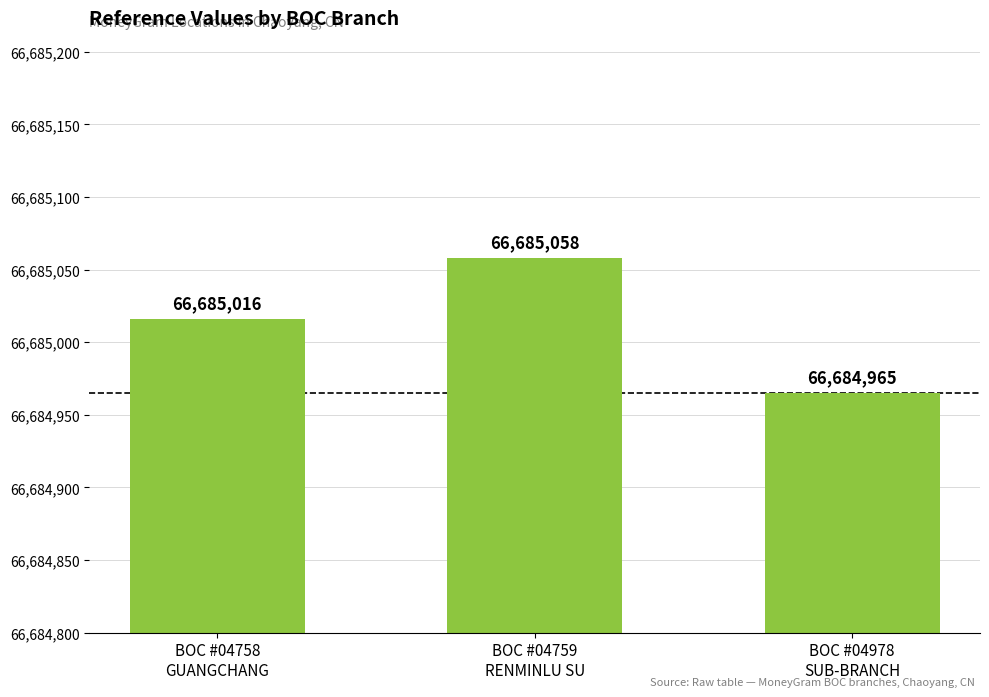

Which label corresponds to the smallest value in the chart?

BOC #04978
SUB-BRANCH